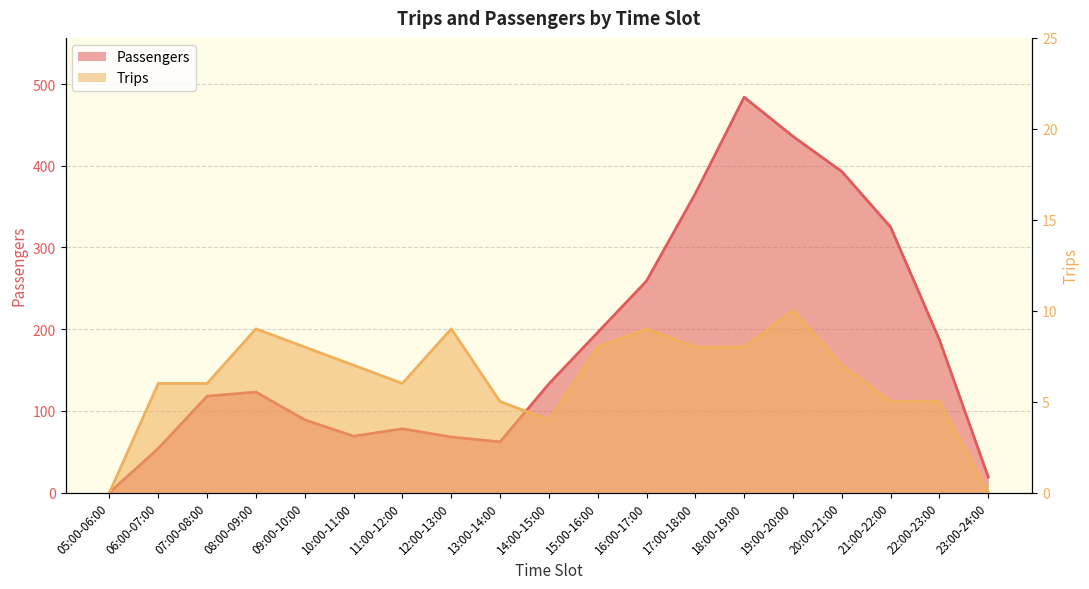

True or false: Trips has more than 1 points higher than both neighbors.

True